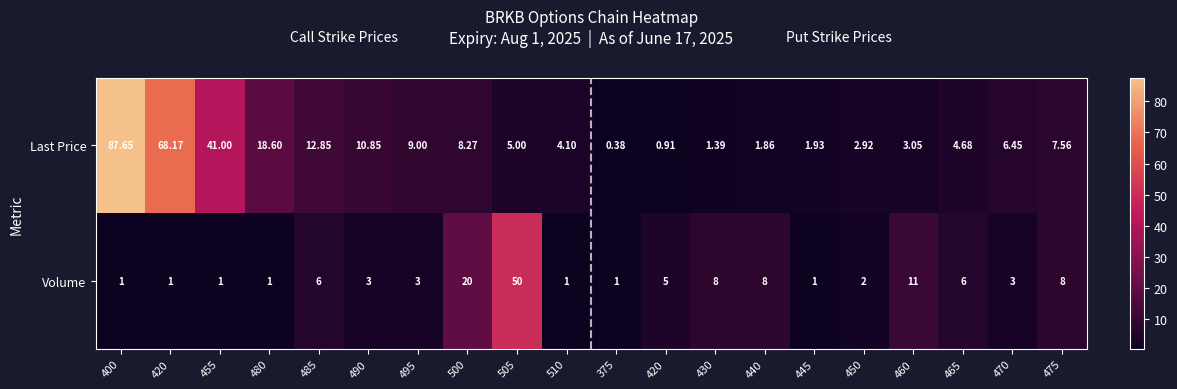

Rank the series by their maximum value, from highest to lowest.

Last Price, Volume